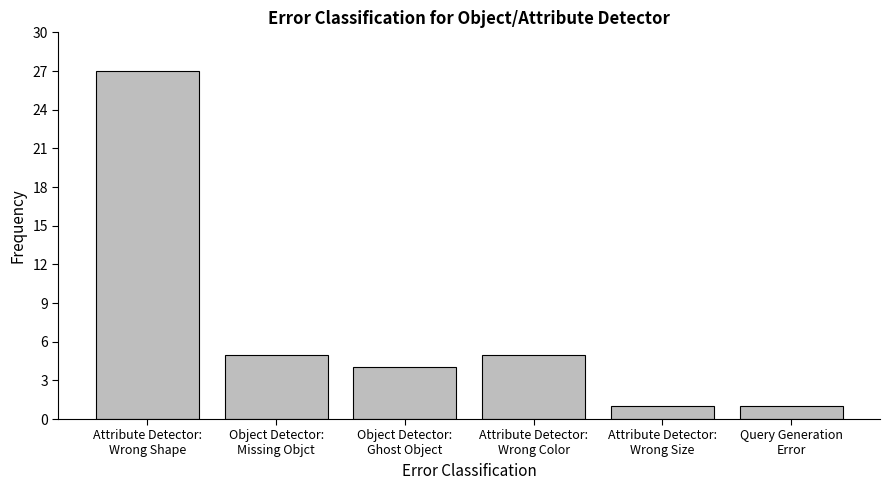

Reading right to left, what are all the values shown in this chart?

1	1	5	4	5	27